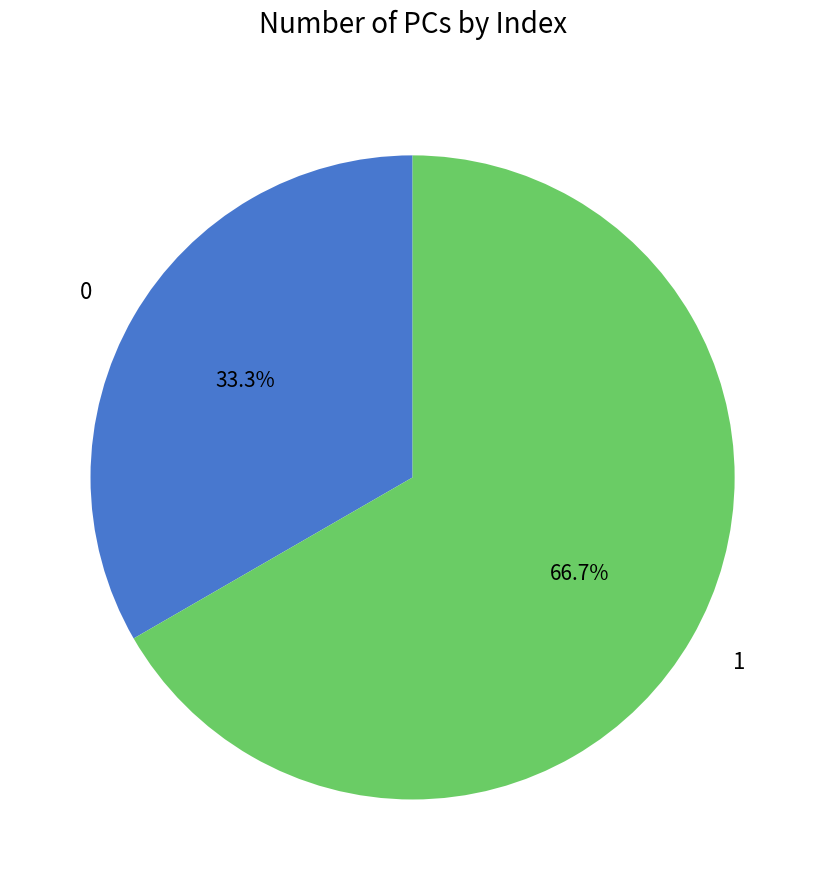

To the nearest percent, what is the combined percentage of 1 and 0?

100%